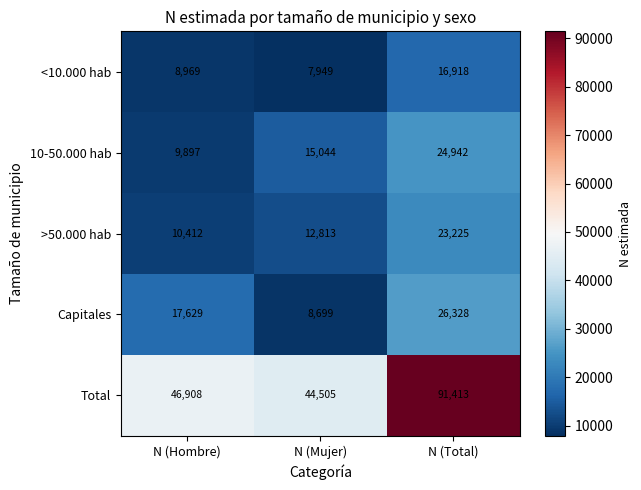

Reading left to right, list all the values displayed in this chart.

<10.000 hab: 8969	7949	16918
10-50.000 hab: 9897	15044	24942
>50.000 hab: 10412	12813	23225
Capitales: 17629	8699	26328
Total: 46908	44505	91413